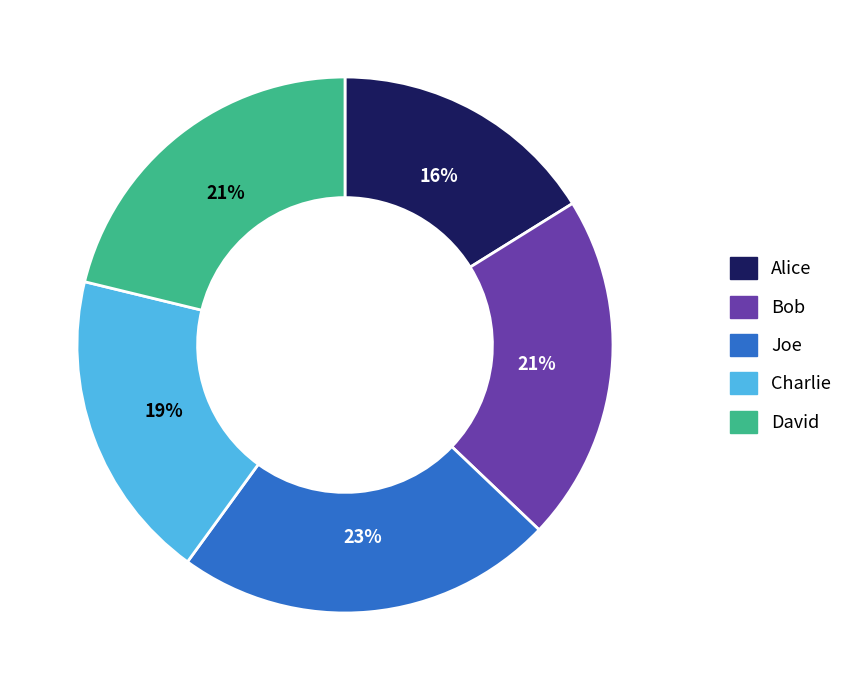

Is there any slice that represents more than half of the pie?

No